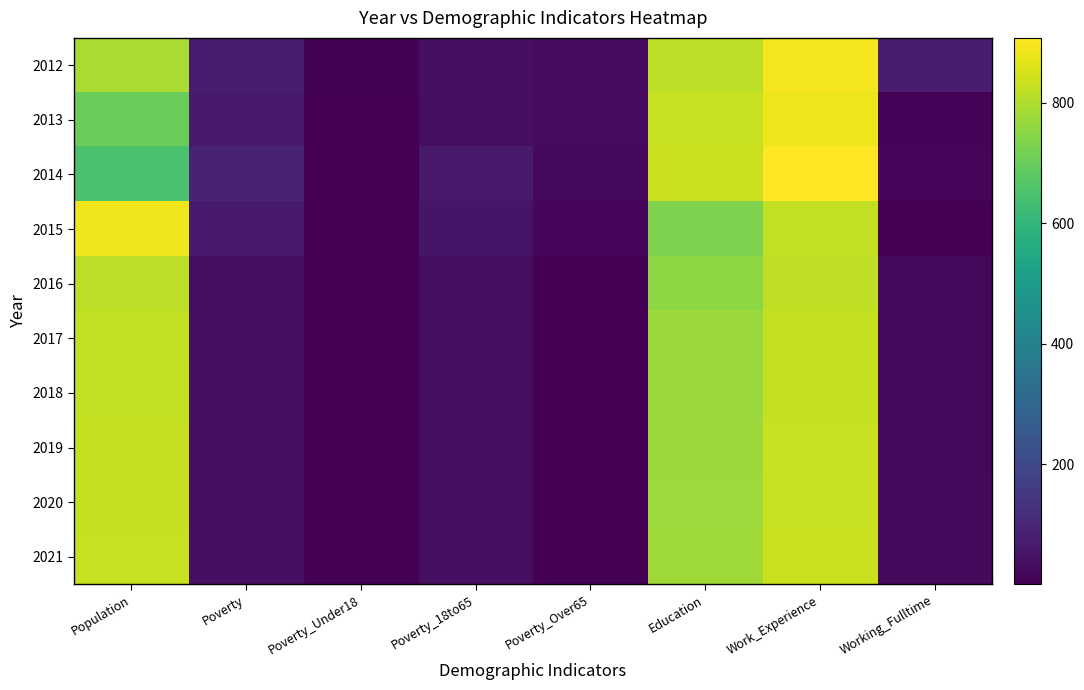

Count the number of categories in the chart.

8